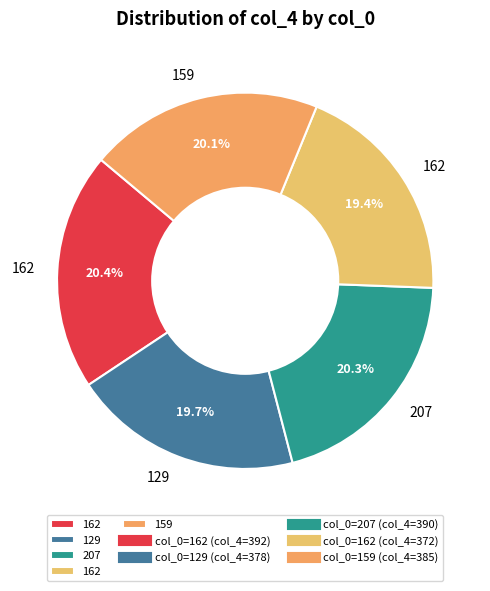

How many segments does this pie chart have?

5